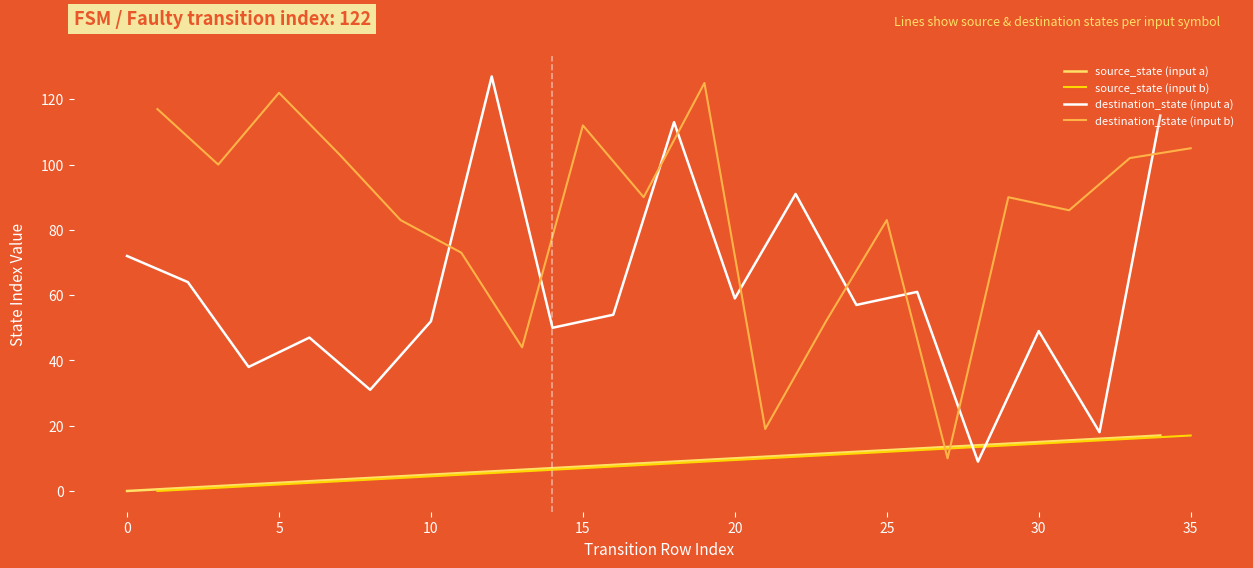

How many values in source_state (input a) are above zero?

17